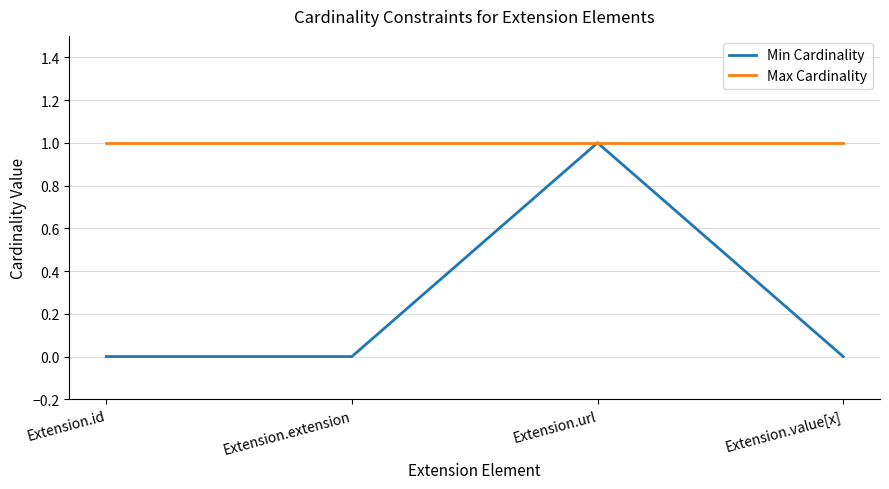

Is this an area chart (filled region under the line)?

No